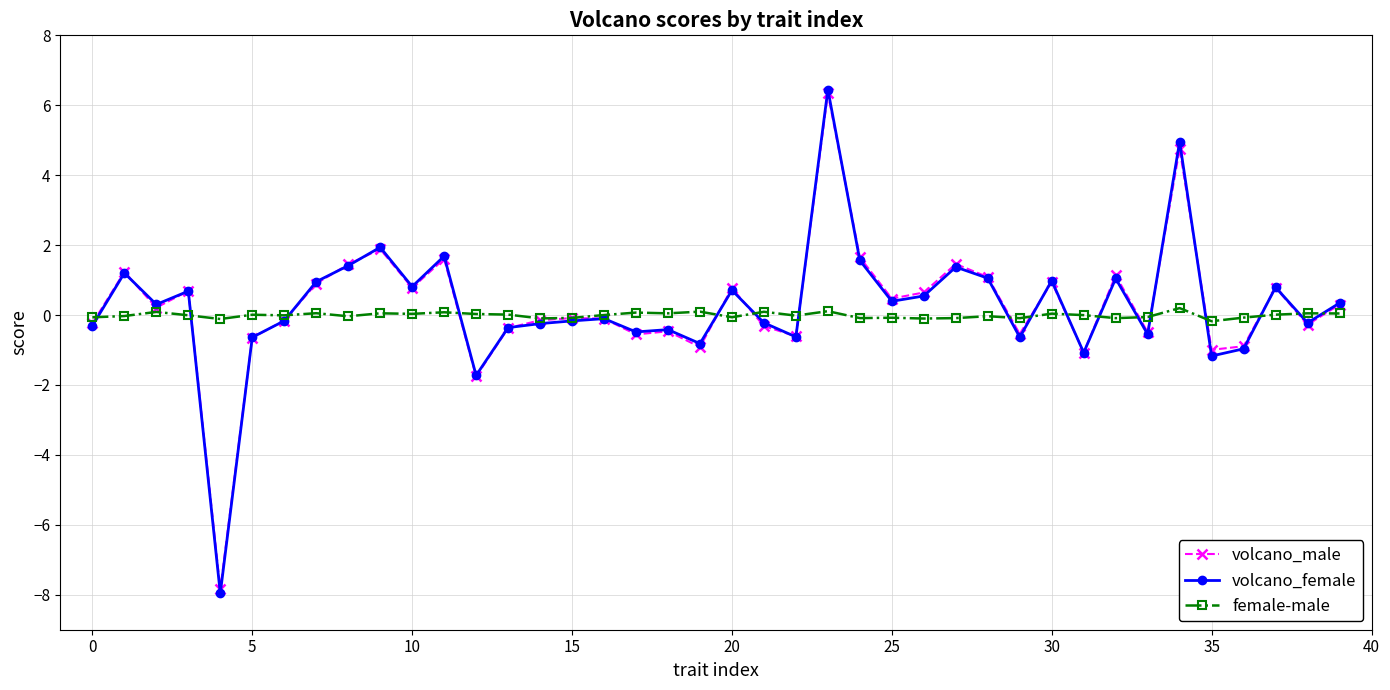

How many lines are shown in the chart?

3